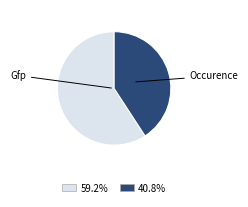

Count the number of slices in the pie.

2